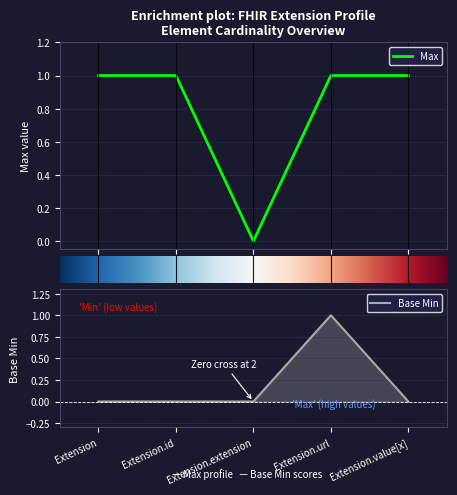

The Base Min series shows 1 at Extension.url. True or false?

True